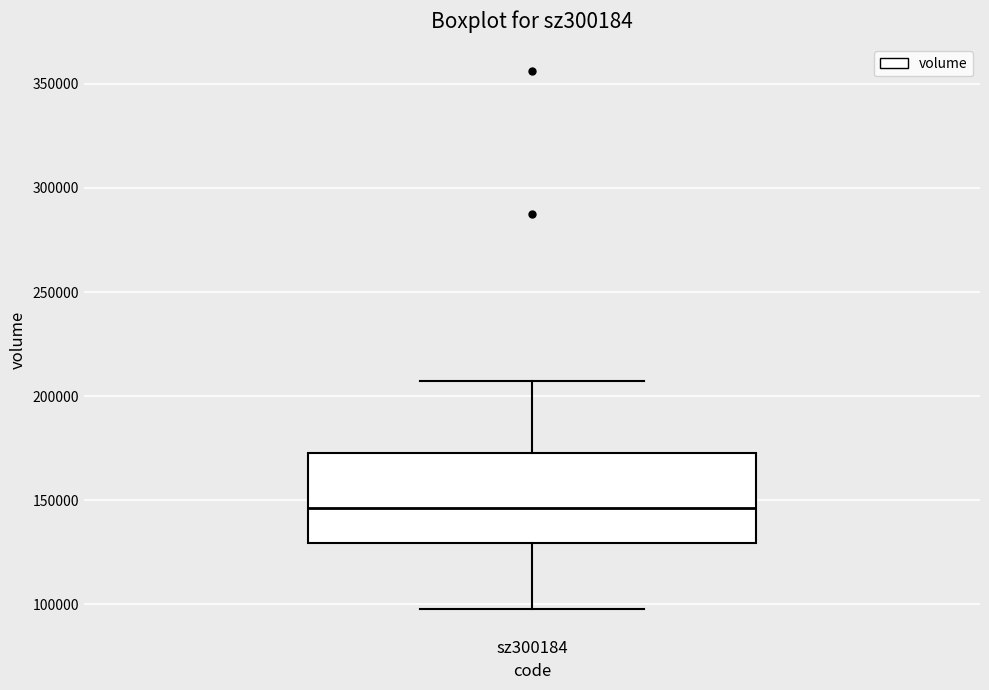

Transcribe this box plot: give where the median line is, the range the box spans, and where the two whiskers end, as read against the y-axis. The values are not printed on the chart, so give them approximately, as read against the axis.

median 145000, box 130000 to 175000, whiskers 100000 to 205000